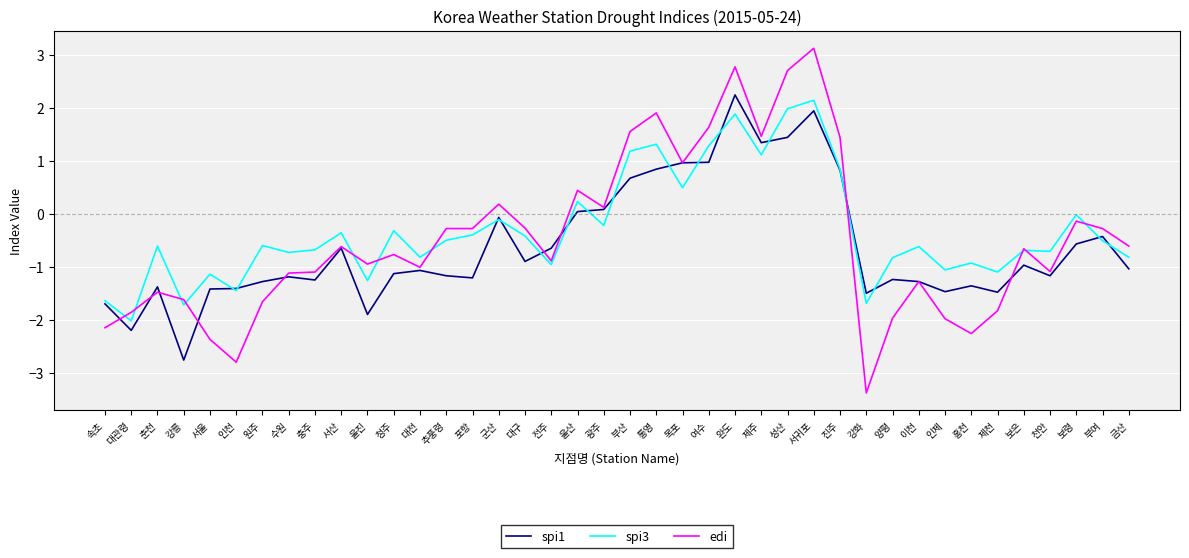

Rank the series at 제주 from highest to lowest value.

edi, spi1, spi3